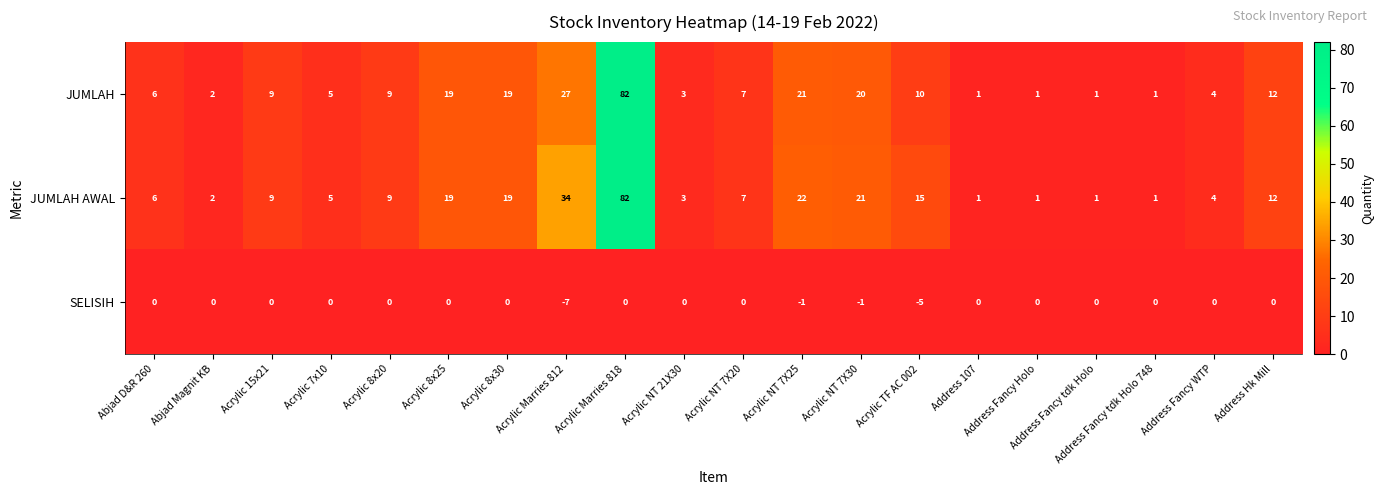

The value of JUMLAH at Acrylic 15x21 is 16. True or false?

False